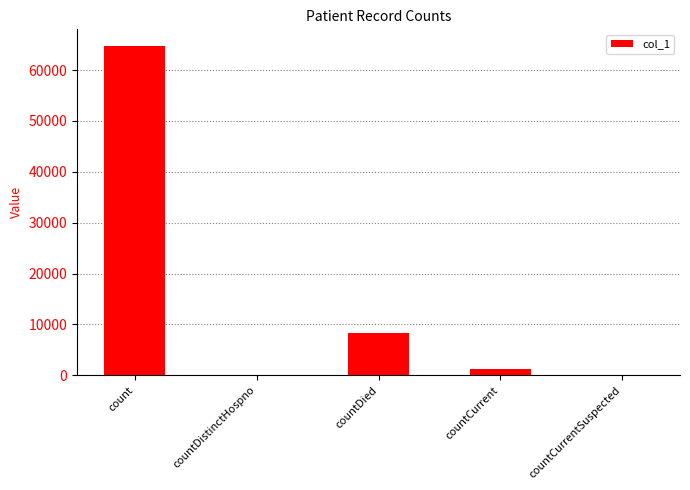

What is the greatest value displayed?

64769